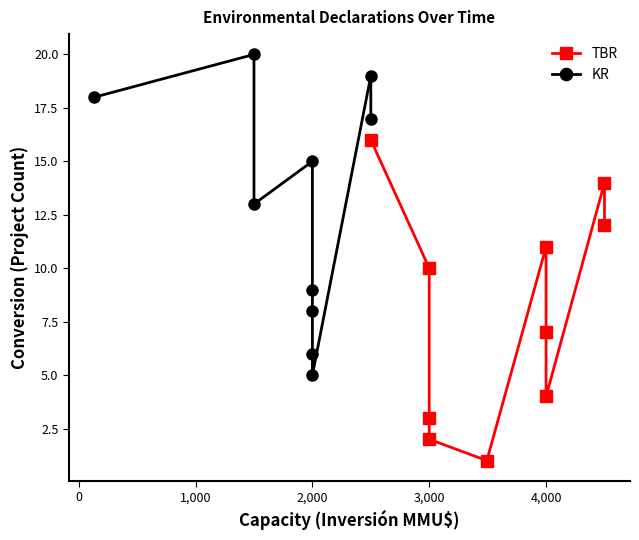

Which series ends up on top after the final intersection of TBR and KR?

KR